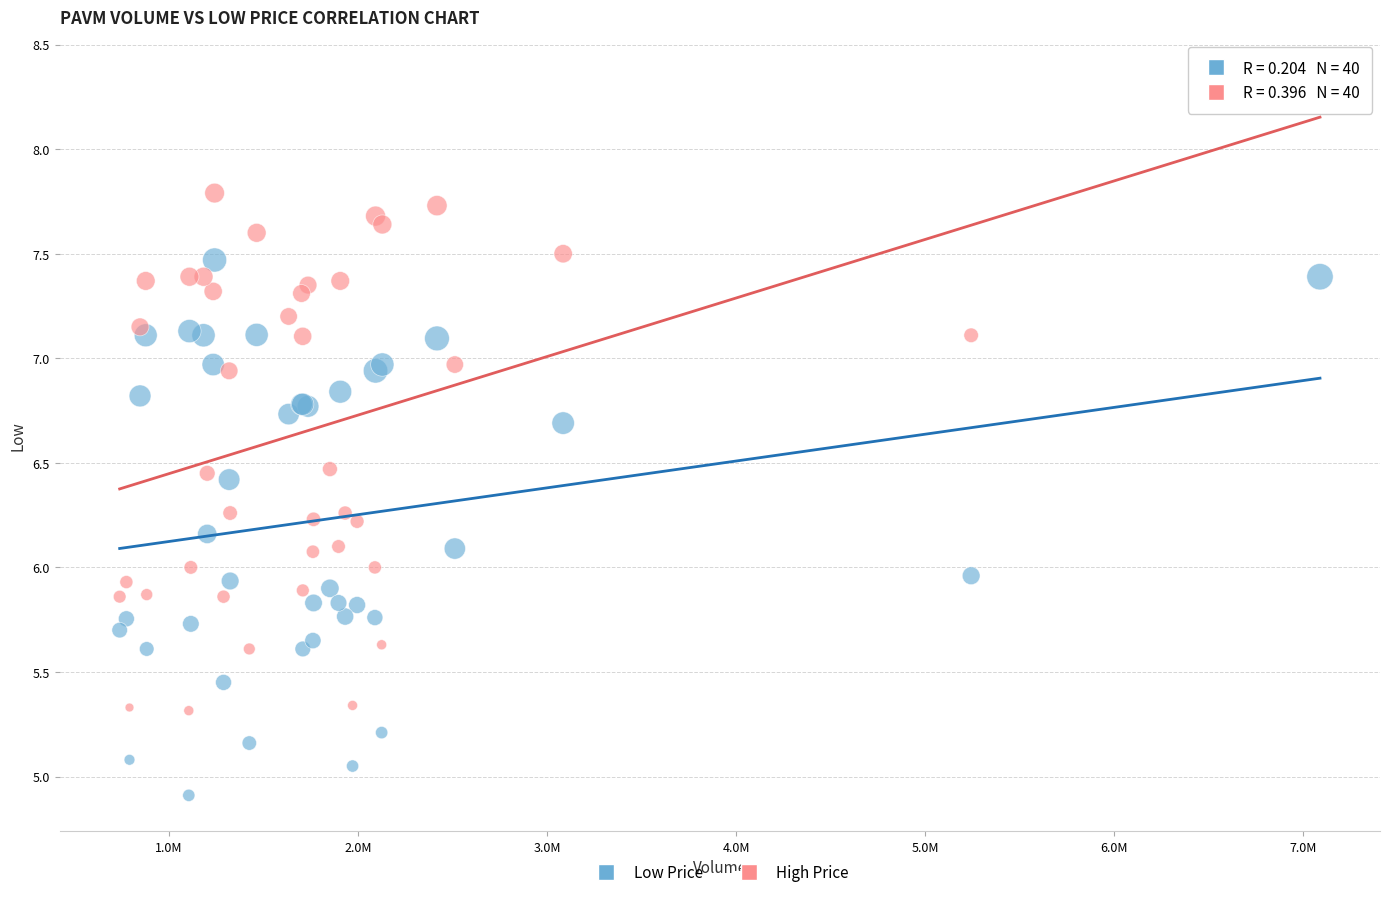

Which series has the widest spread of Y values?

High Price